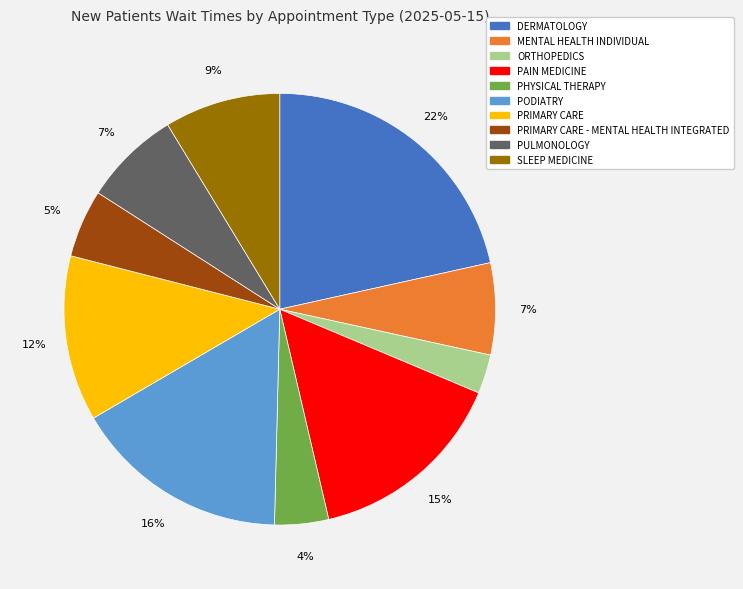

Does PODIATRY represent more than half of the total?

No